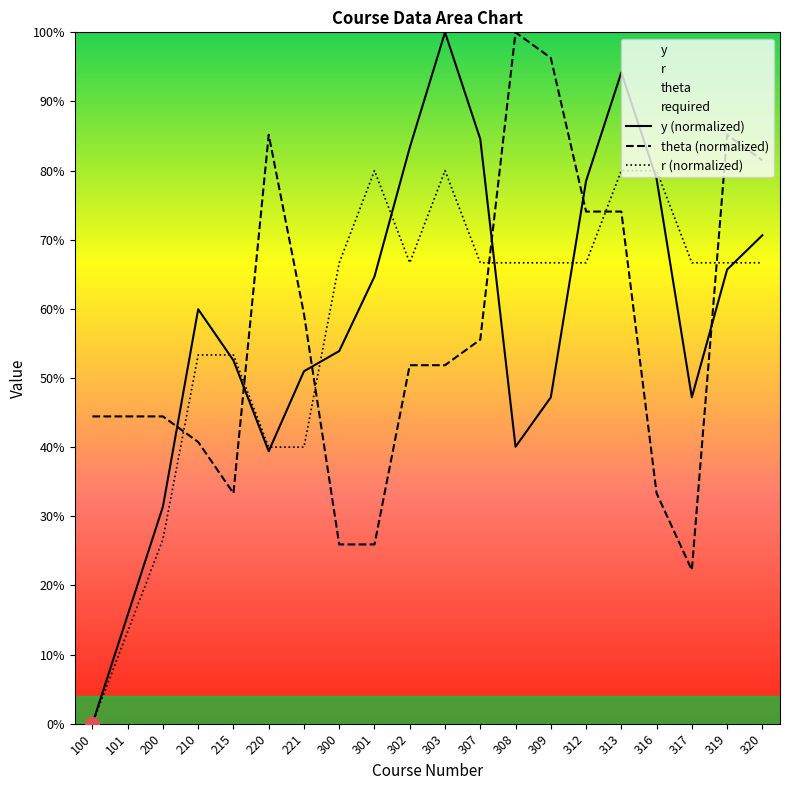

Which series has the widest spread of values?

y